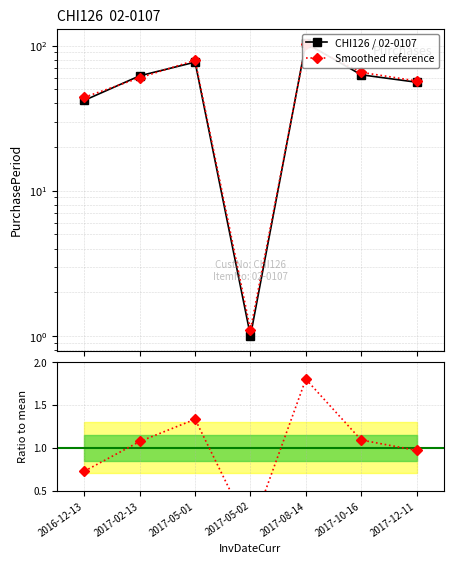

Rank the series at 2017-08-14 from lowest to highest value.

Ratio to mean, Smoothed reference, CHI126 / 02-0107